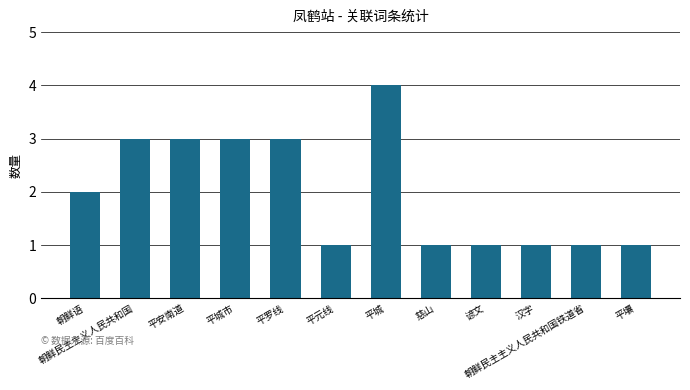

What is the label of the 3rd bar from the left?

平安南道